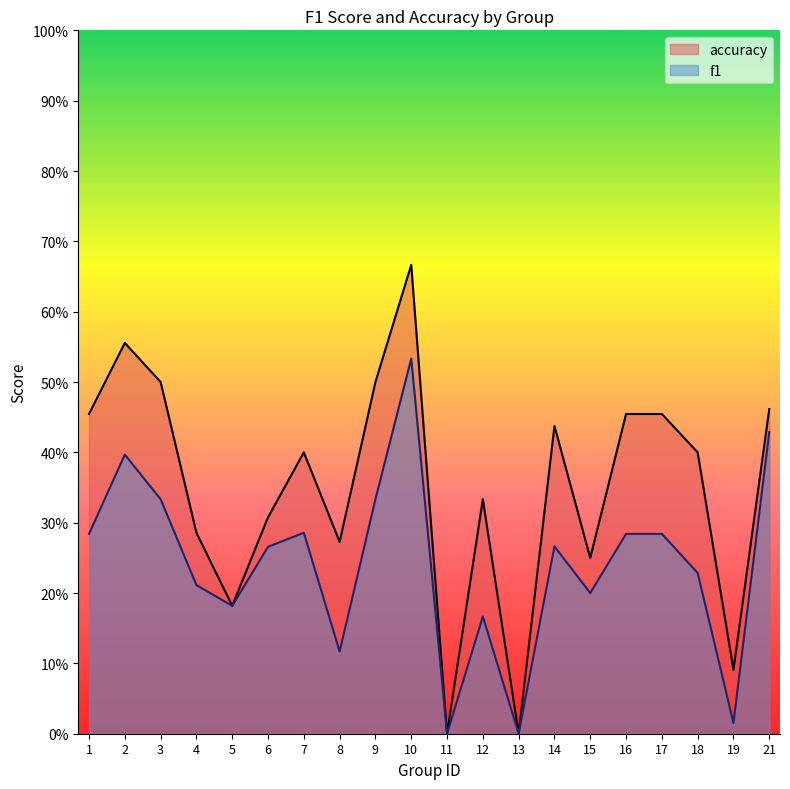

Rank the categories by f1 value from highest to lowest.

10, 21, 2, 3, 9, 7, 1, 16, 17, 14, 6, 18, 4, 15, 5, 12, 8, 19, 11, 13